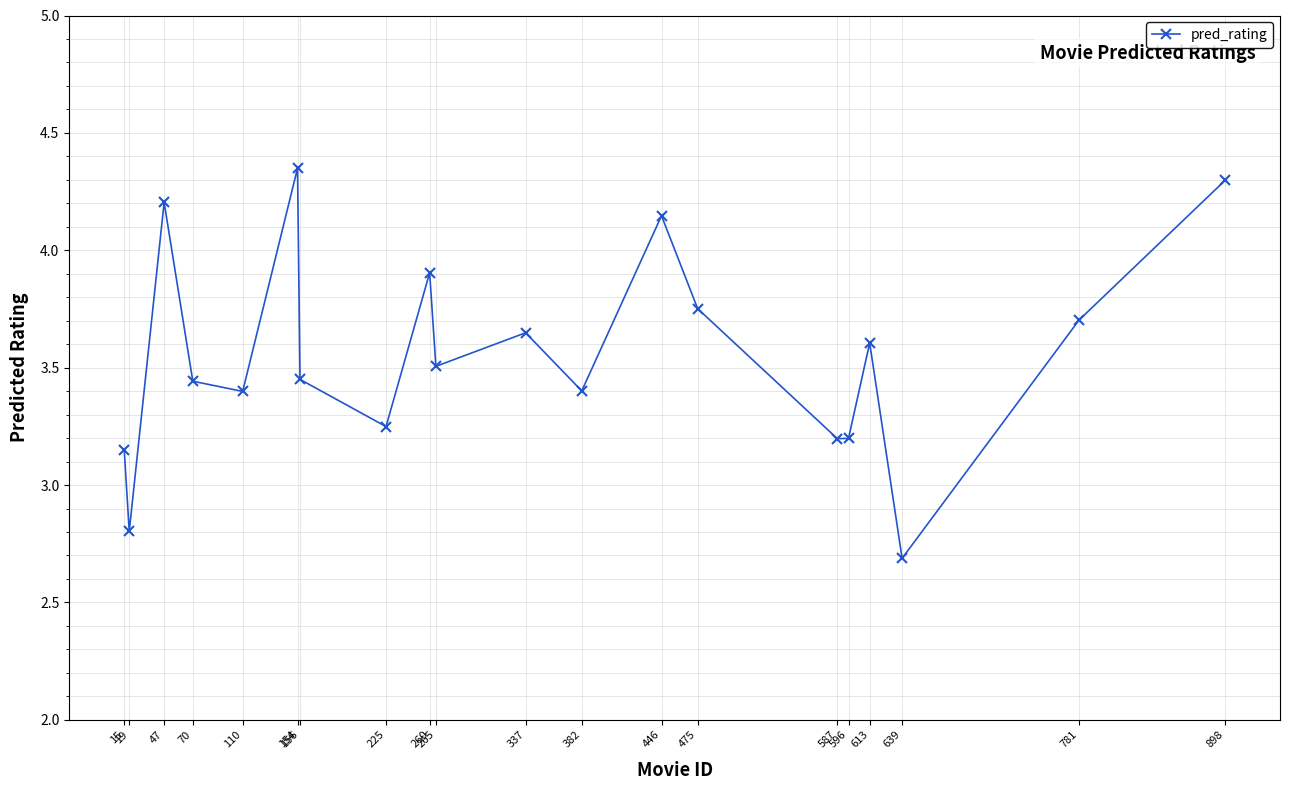

How many points are lower than both their immediate neighbors (excluding endpoints)?

7